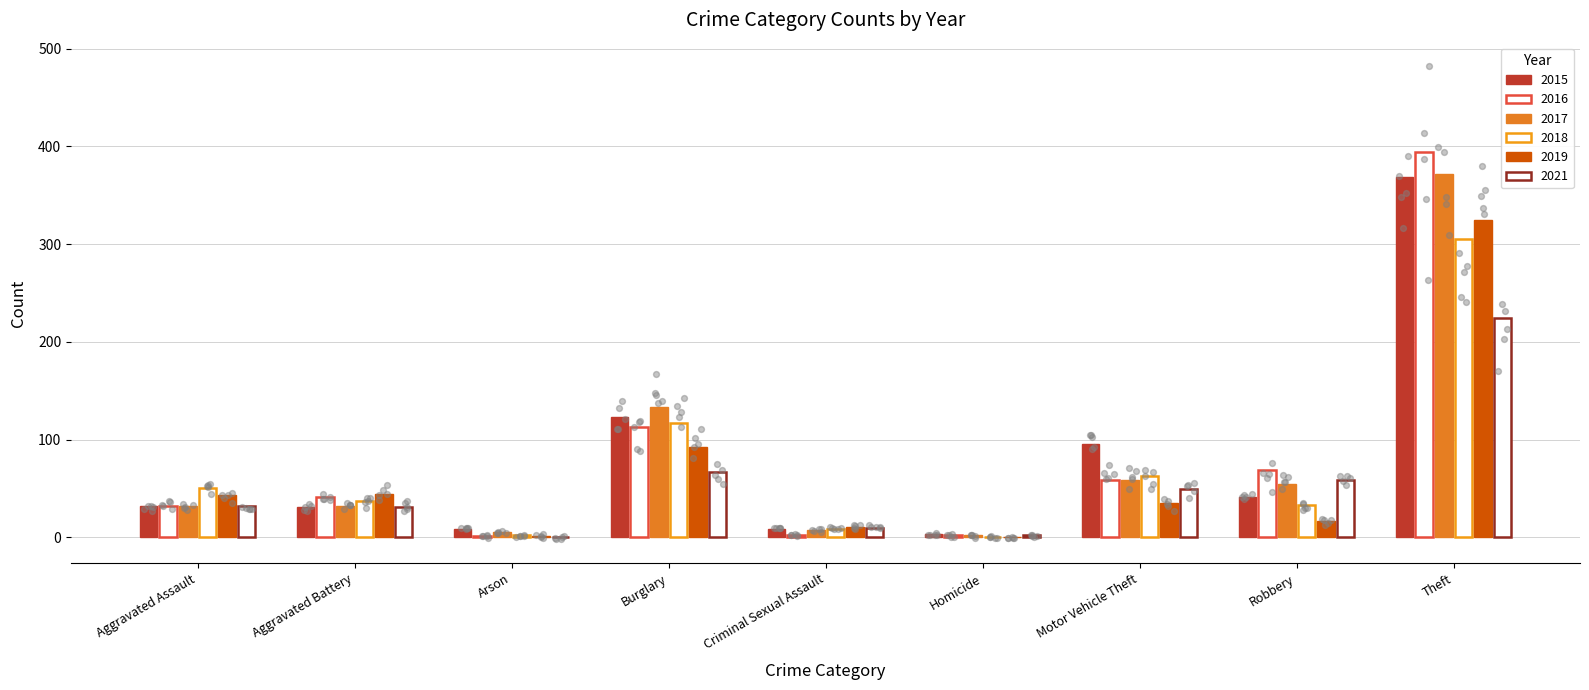

Which series reaches the maximum Y coordinate?

2016